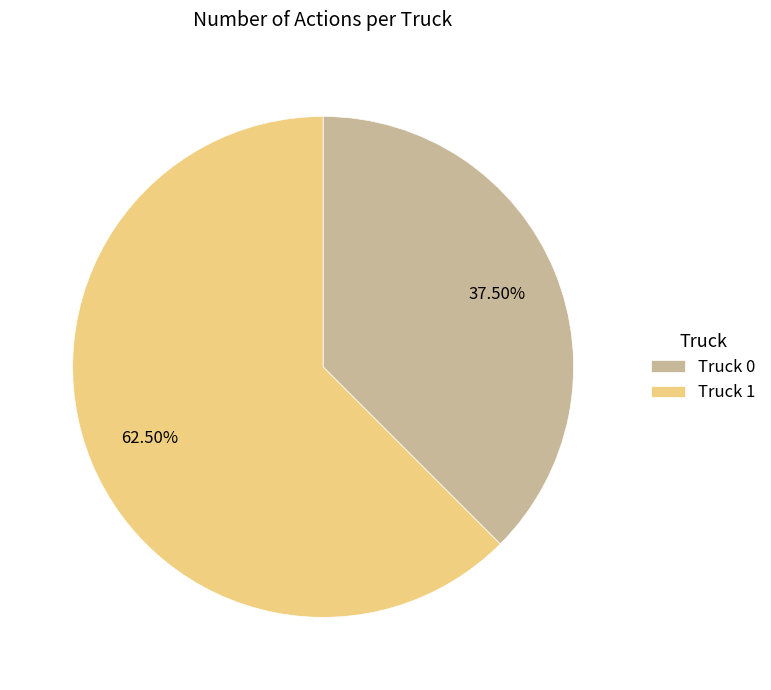

Count the number of slices in the pie.

2